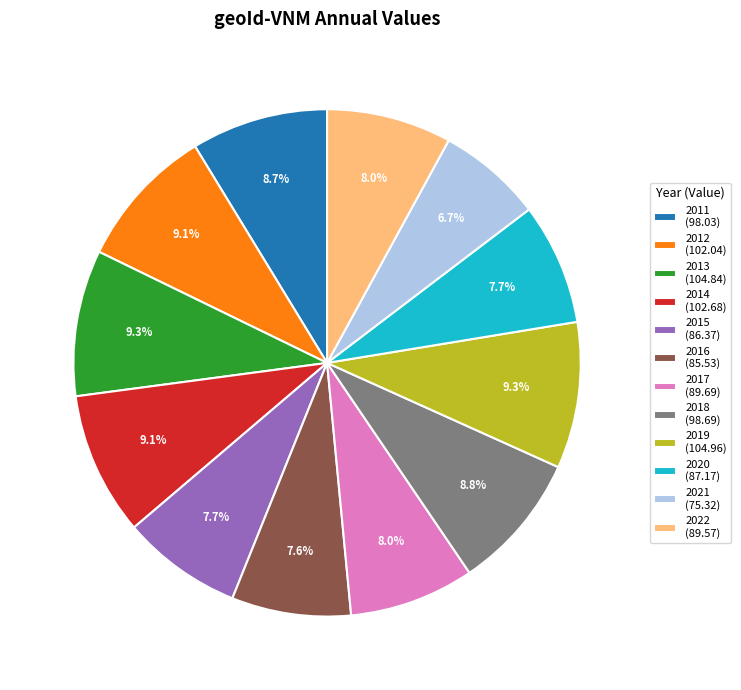

To the nearest percent, what is the difference between the largest and smallest slice percentages?

3%